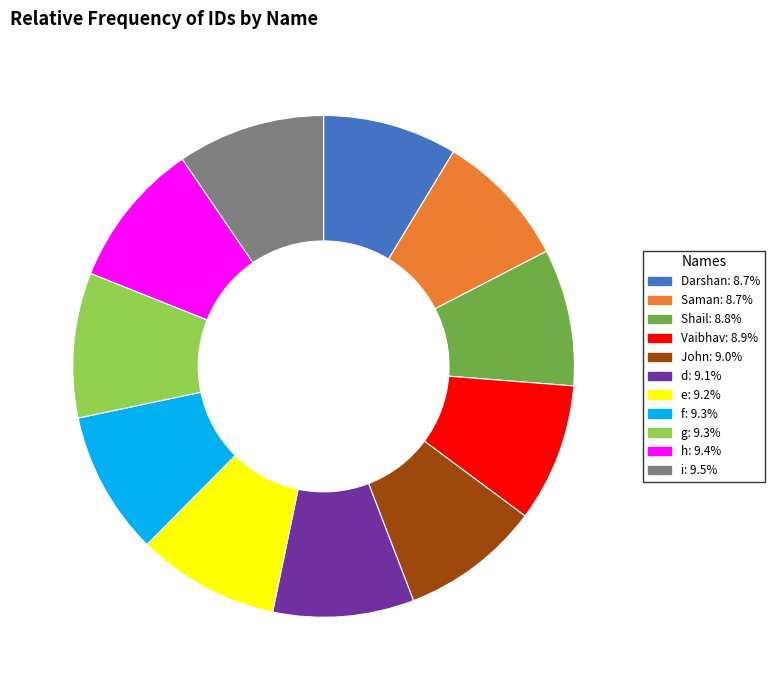

Does any single category account for the majority?

No